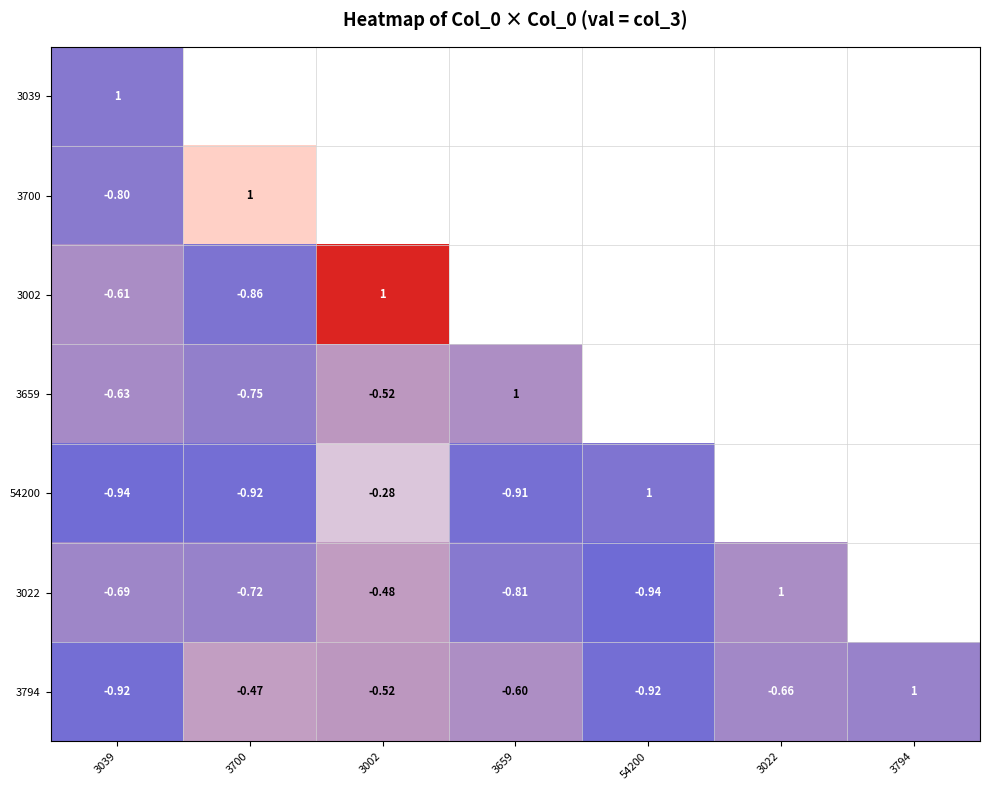

At which category is the sum across all series the highest?

3039